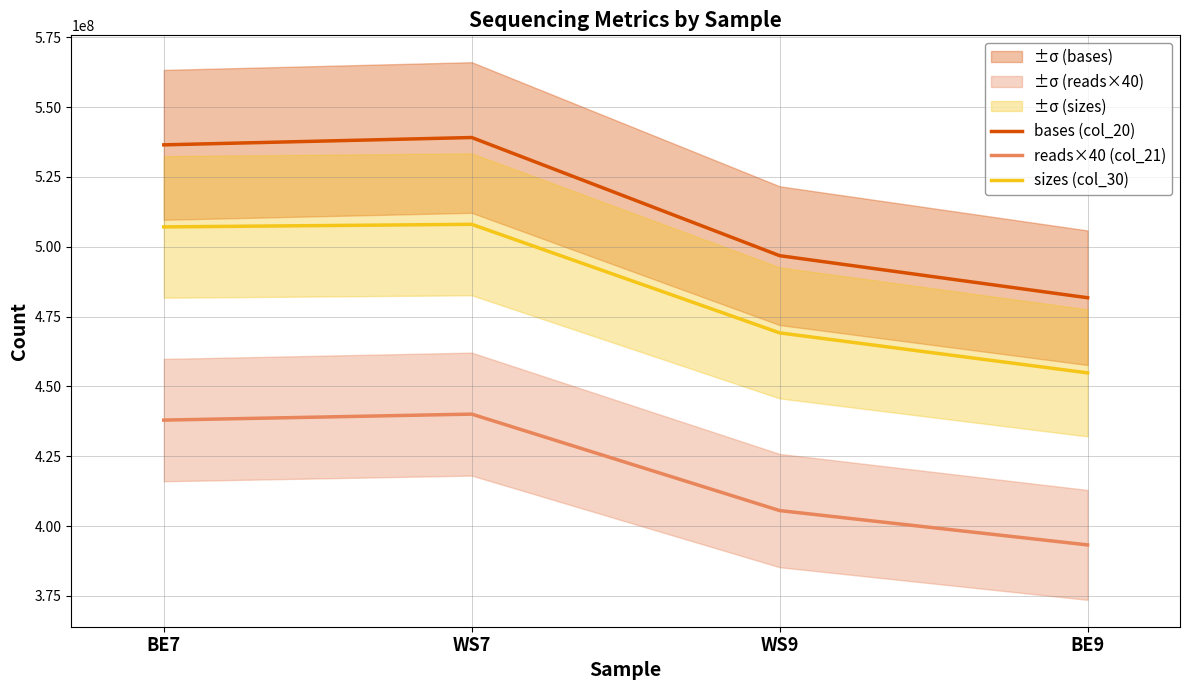

At WS9, list the series in order from largest to smallest.

bases (col_20), sizes (col_30), reads×40 (col_21)